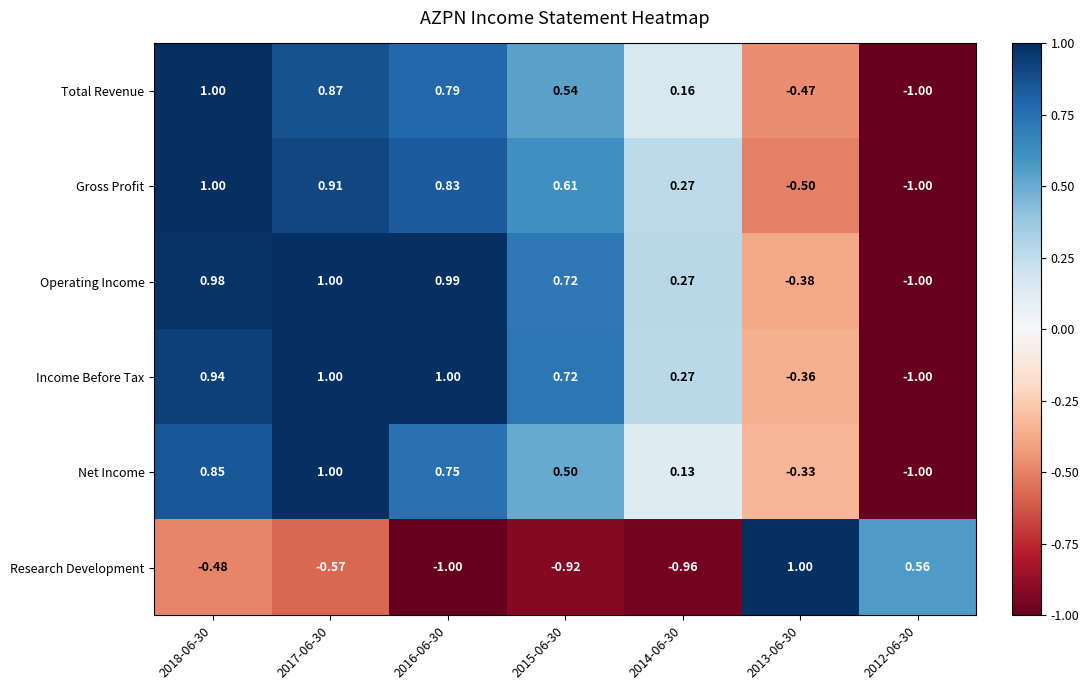

Which series has the largest total across all categories?

Operating Income